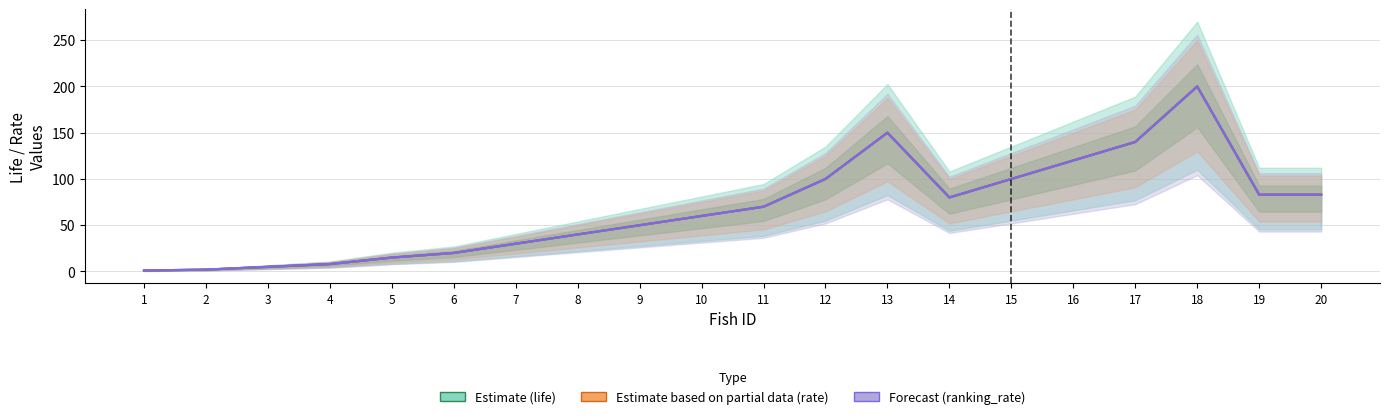

What is the total value across all series at 20?

249